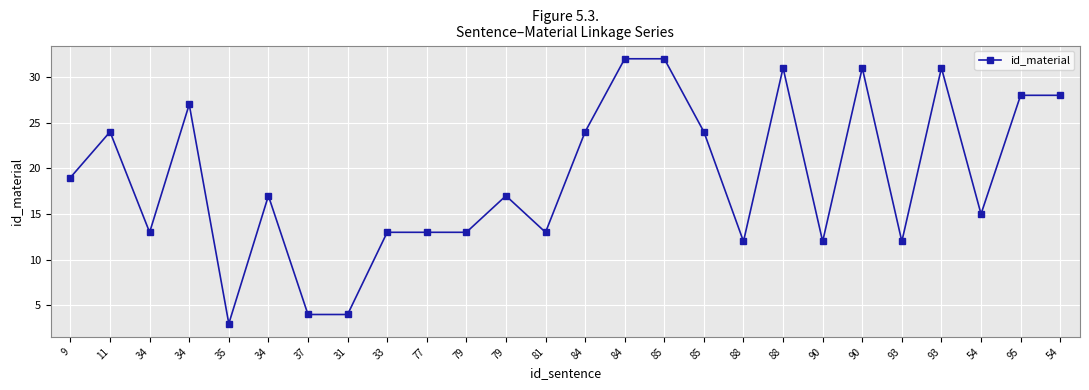

How many categories are shown in the chart?

26